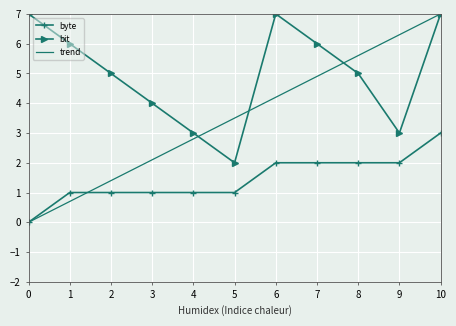

What is the approximate value of bit at 3?

4